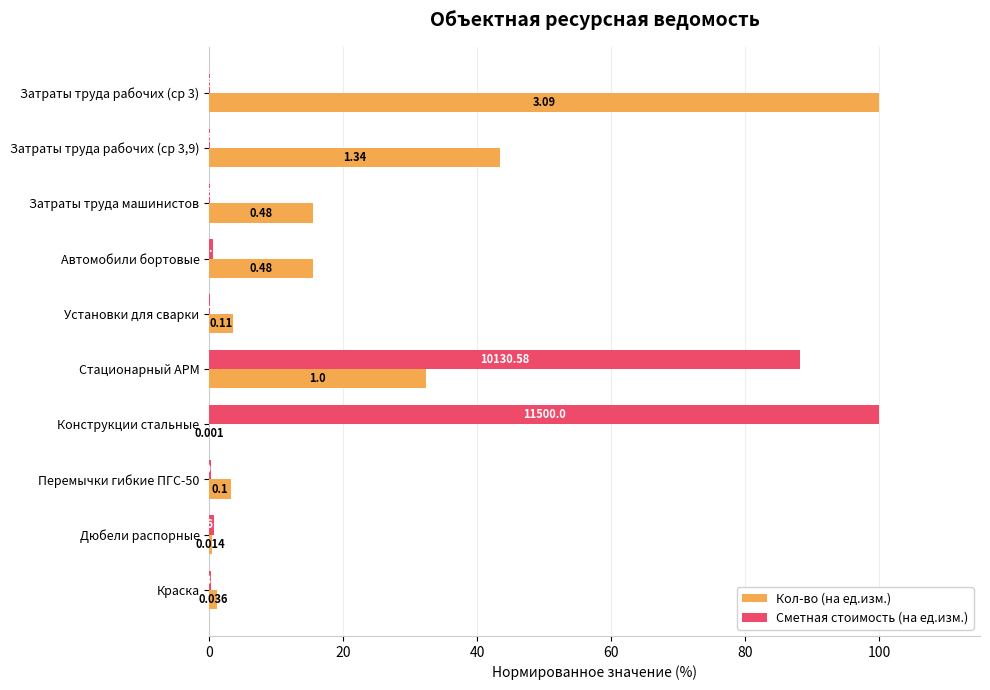

What is the sum of all Сметная стоимость (на ед.изм.) values?

190.3